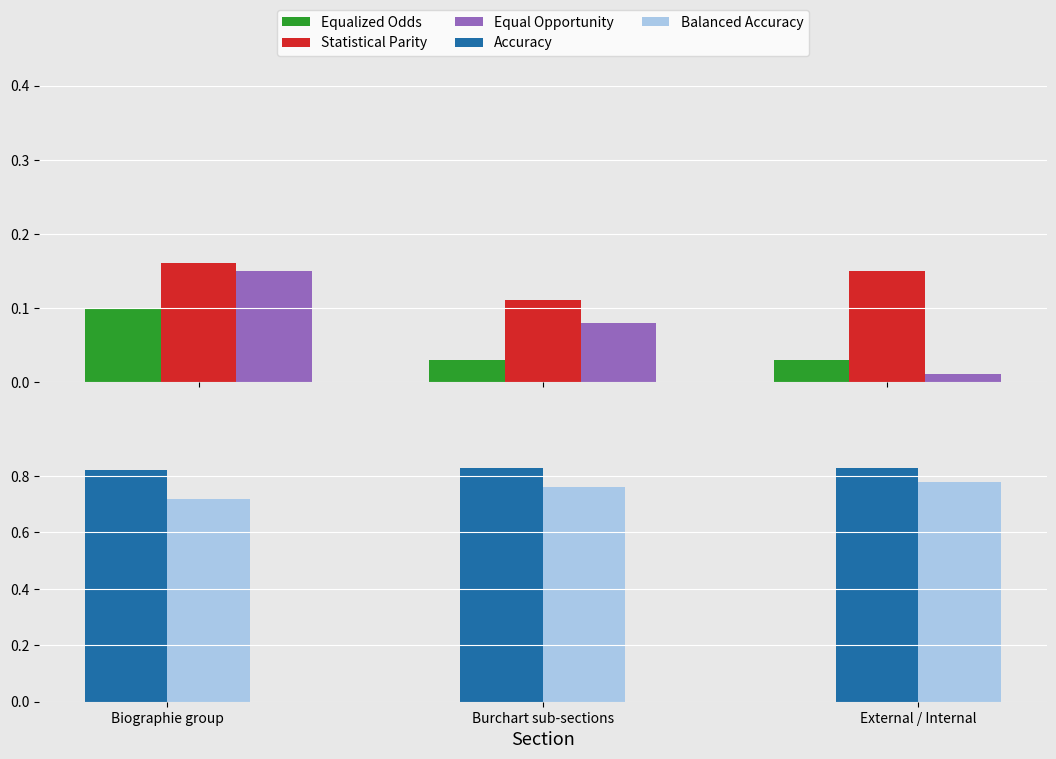

At which category is the sum across all series the highest?

Biographie group